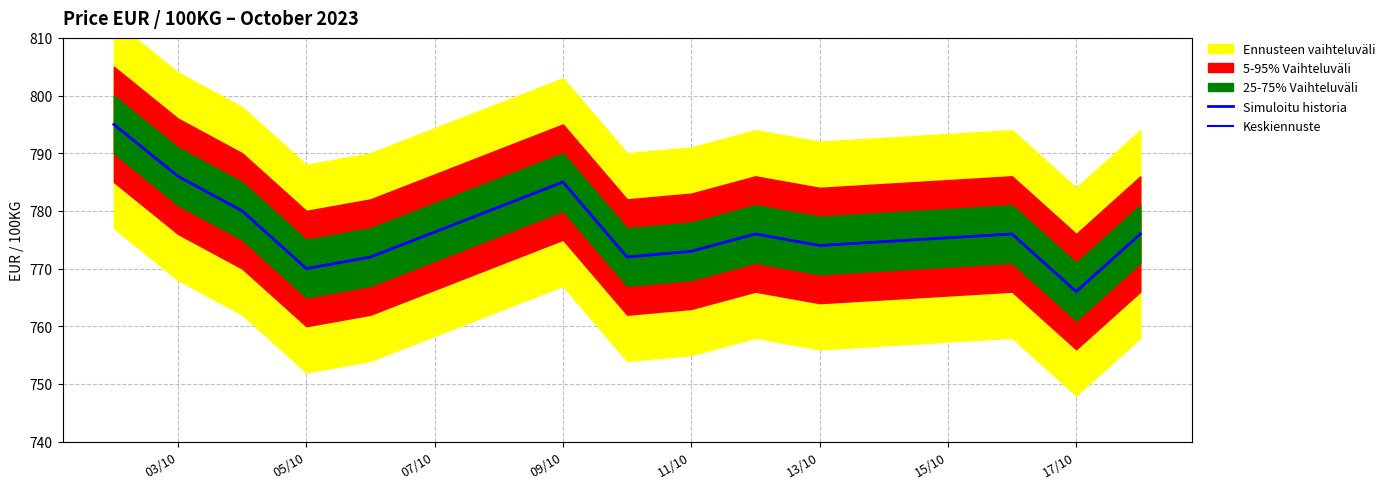

How many interior local peaks does the Keskiennuste series have?

3